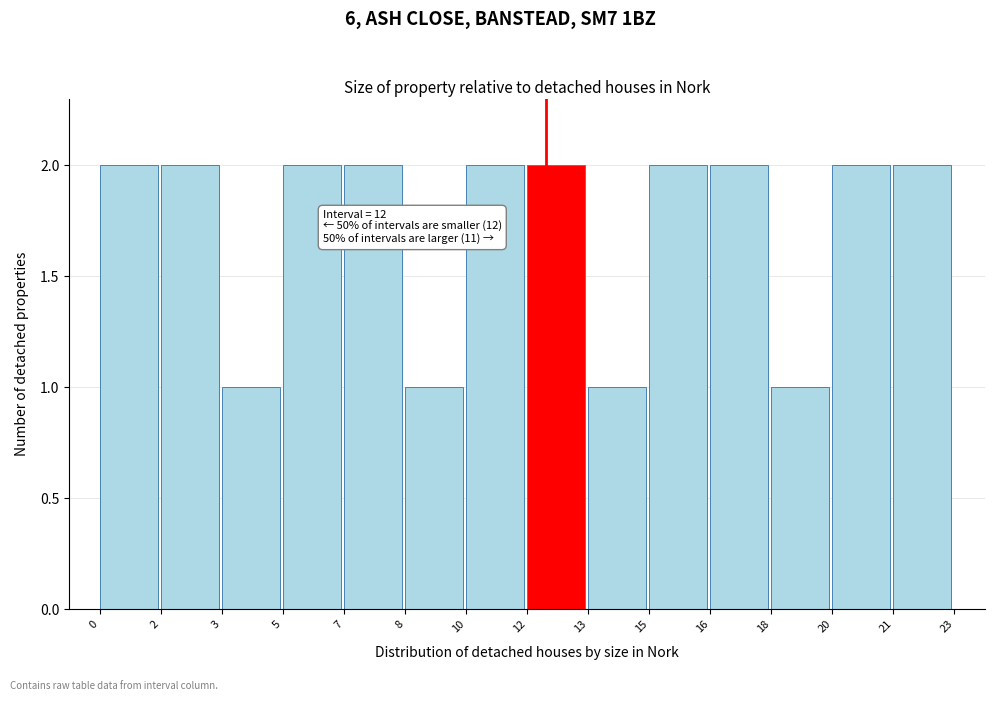

Reading right to left, extract all data points from this chart.

2	2	1	2	2	1	2	2	1	2	2	1	2	2